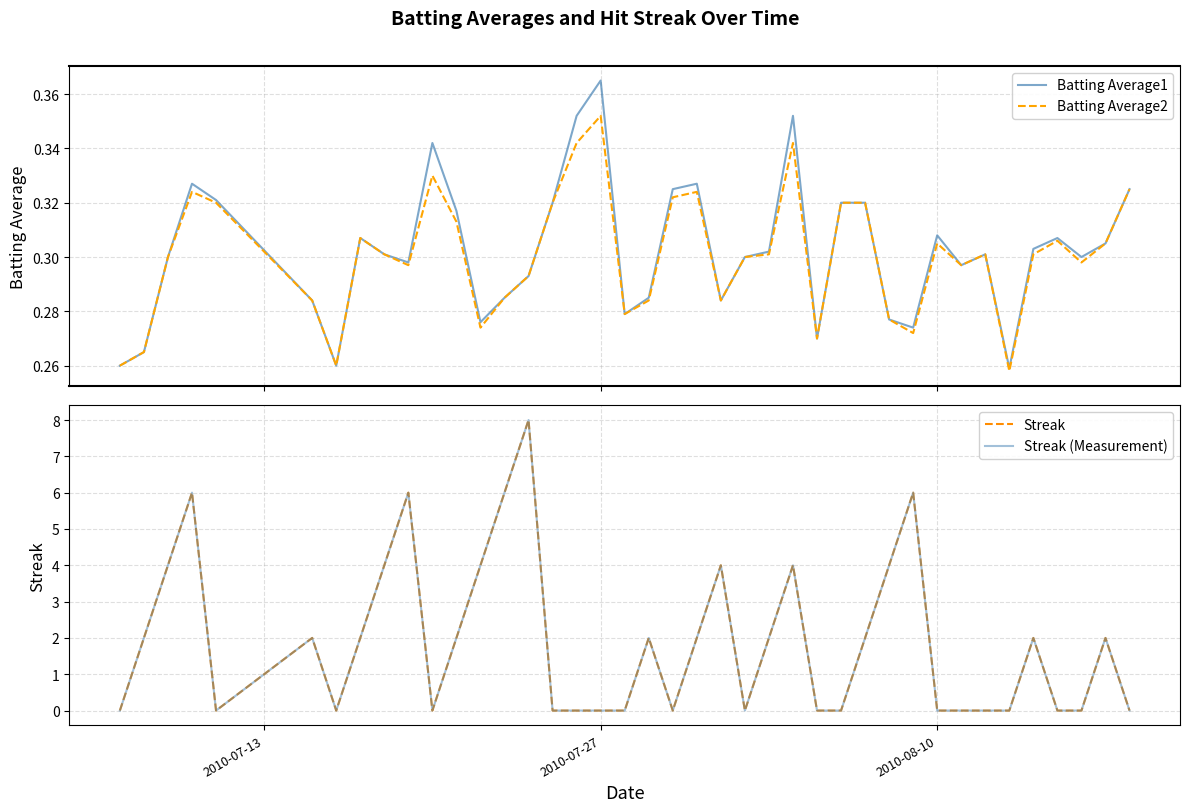

At how many categories does at least one series exceed 2?

11